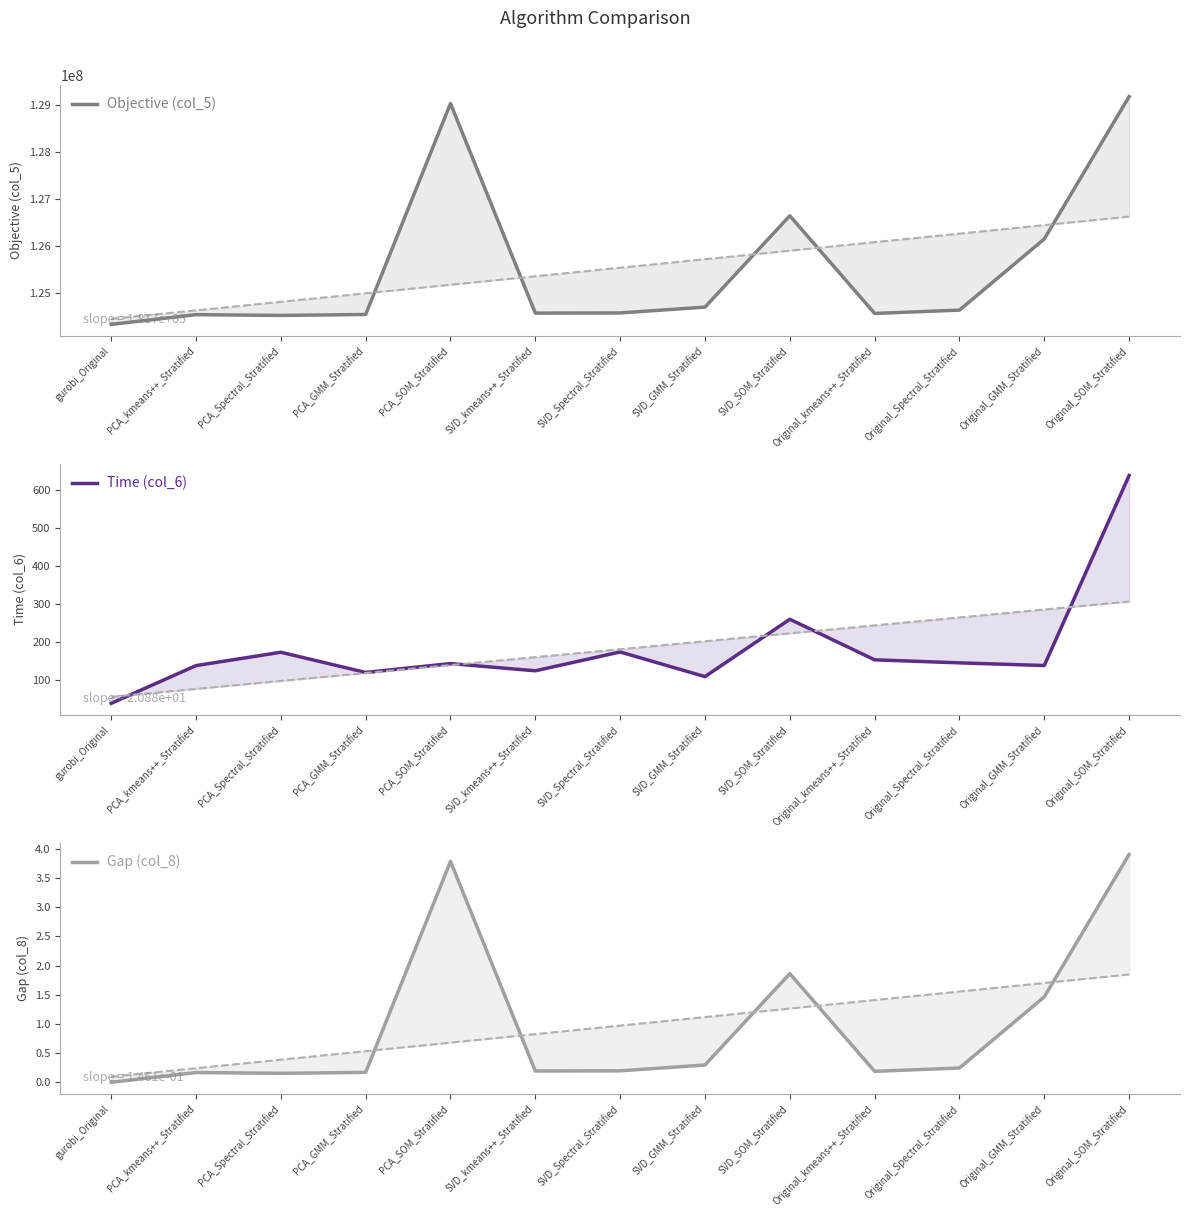

Does the chart display data point markers on the line(s)?

No